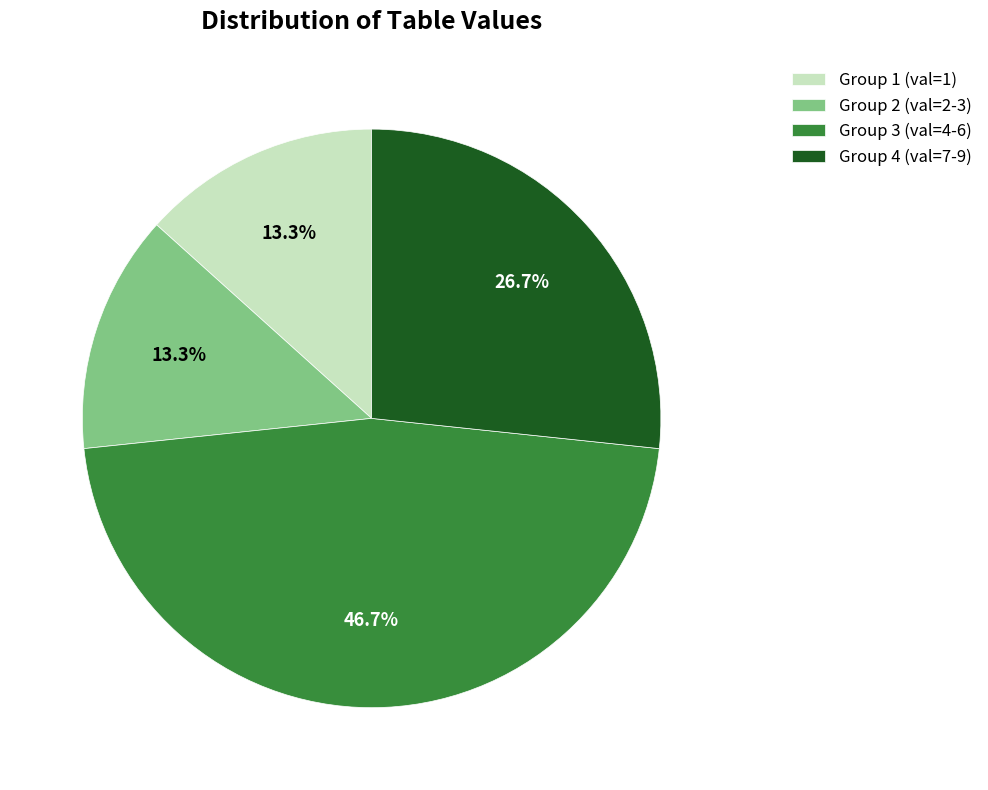

Combined, do Group 2 (val=2-3) and Group 3 (val=4-6) account for over 50%?

Yes